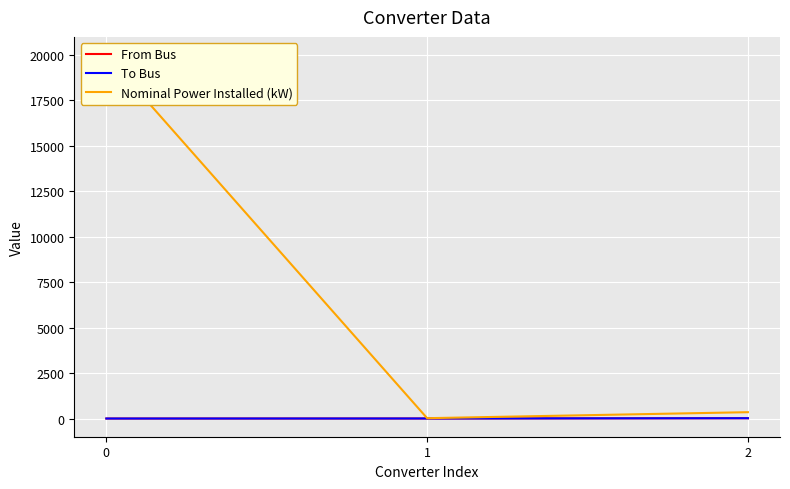

The Nominal Power Installed (kW) series shows 20000 at 0. True or false?

True